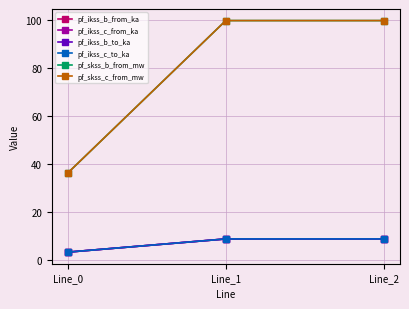

Reading right to left, what are all the values shown in this chart?

pf_ikss_b_from_ka: Line_2=8.6	Line_1=8.6	Line_0=3.1
pf_ikss_c_from_ka: Line_2=8.6	Line_1=8.6	Line_0=3.1
pf_ikss_b_to_ka: Line_2=8.6	Line_1=8.6	Line_0=3.1
pf_ikss_c_to_ka: Line_2=8.6	Line_1=8.6	Line_0=3.1
pf_skss_b_from_mw: Line_2=99.6	Line_1=99.6	Line_0=36.0
pf_skss_c_from_mw: Line_2=99.6	Line_1=99.6	Line_0=36.0